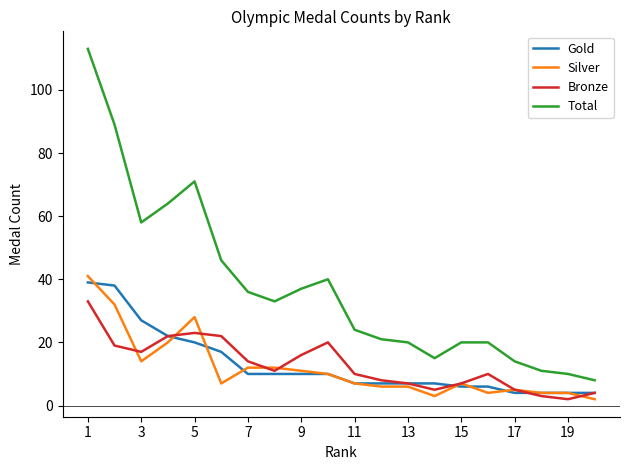

True or false: Total and Bronze cross at least once.

False